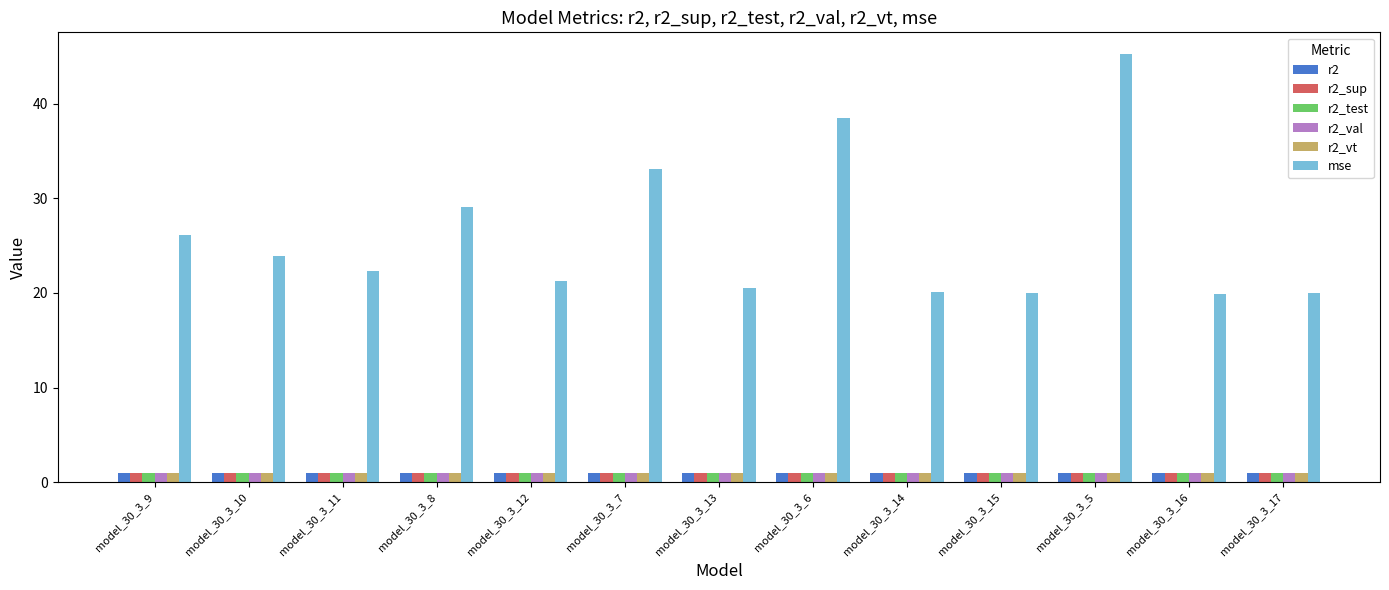

At which category is the sum across all series the highest?

model_30_3_5